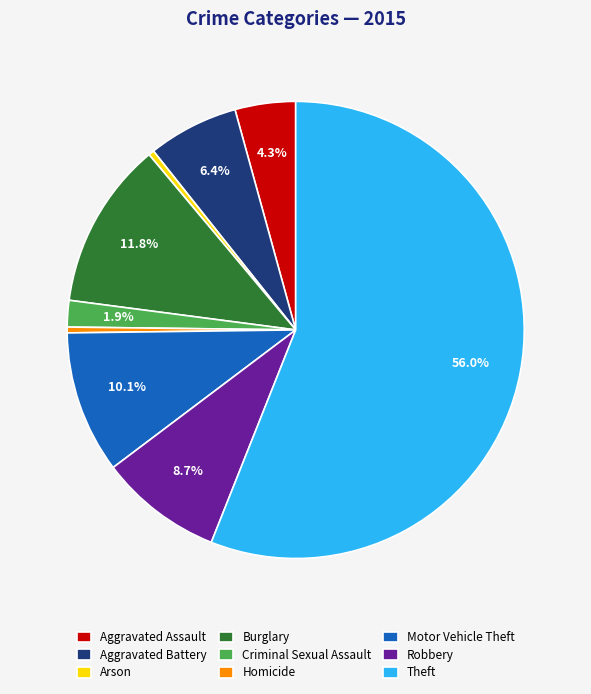

Is it true that Motor Vehicle Theft is 1% of the pie?

False